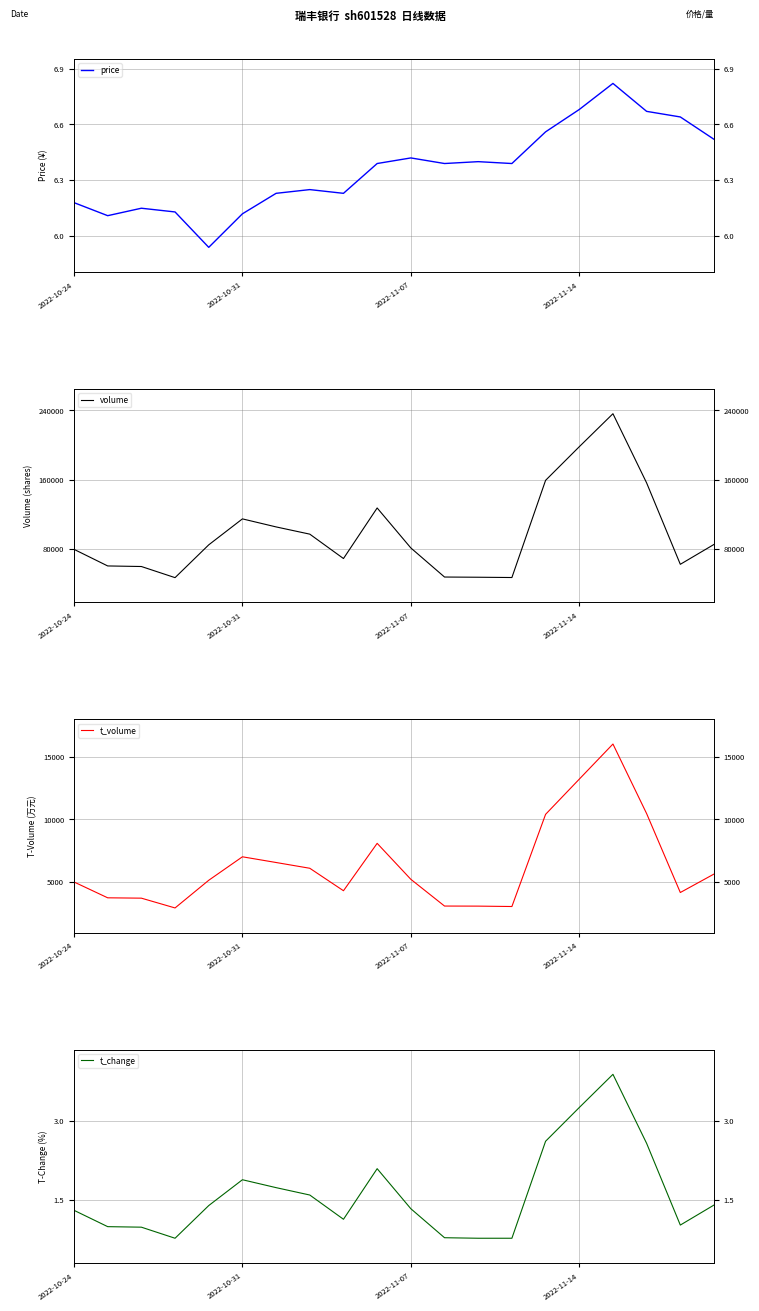

Between 9 and 7, which is larger?

9